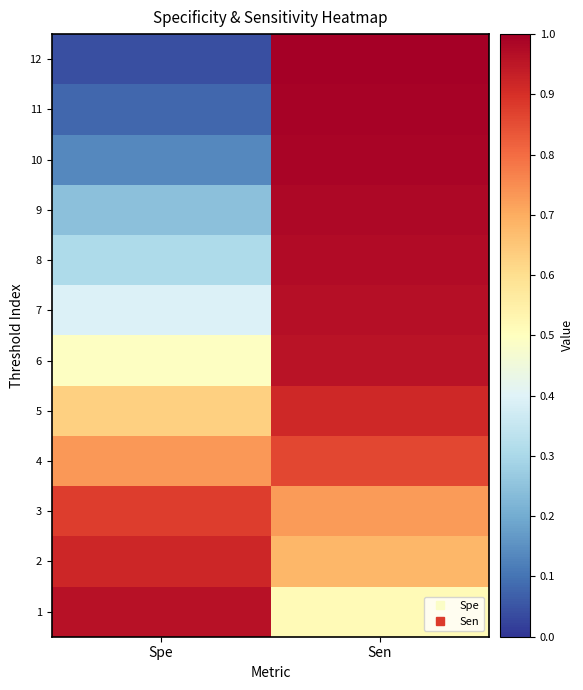

Reading left to right, list all the values displayed in this chart.

1: Spe=1.0	Sen=0.5
2: Spe=0.9	Sen=0.7
3: Spe=0.9	Sen=0.7
4: Spe=0.7	Sen=0.9
5: Spe=0.6	Sen=0.9
6: Spe=0.5	Sen=1.0
7: Spe=0.4	Sen=1.0
8: Spe=0.3	Sen=1.0
9: Spe=0.2	Sen=1.0
10: Spe=0.1	Sen=1.0
11: Spe=0.1	Sen=1.0
12: Spe=0.0	Sen=1.0